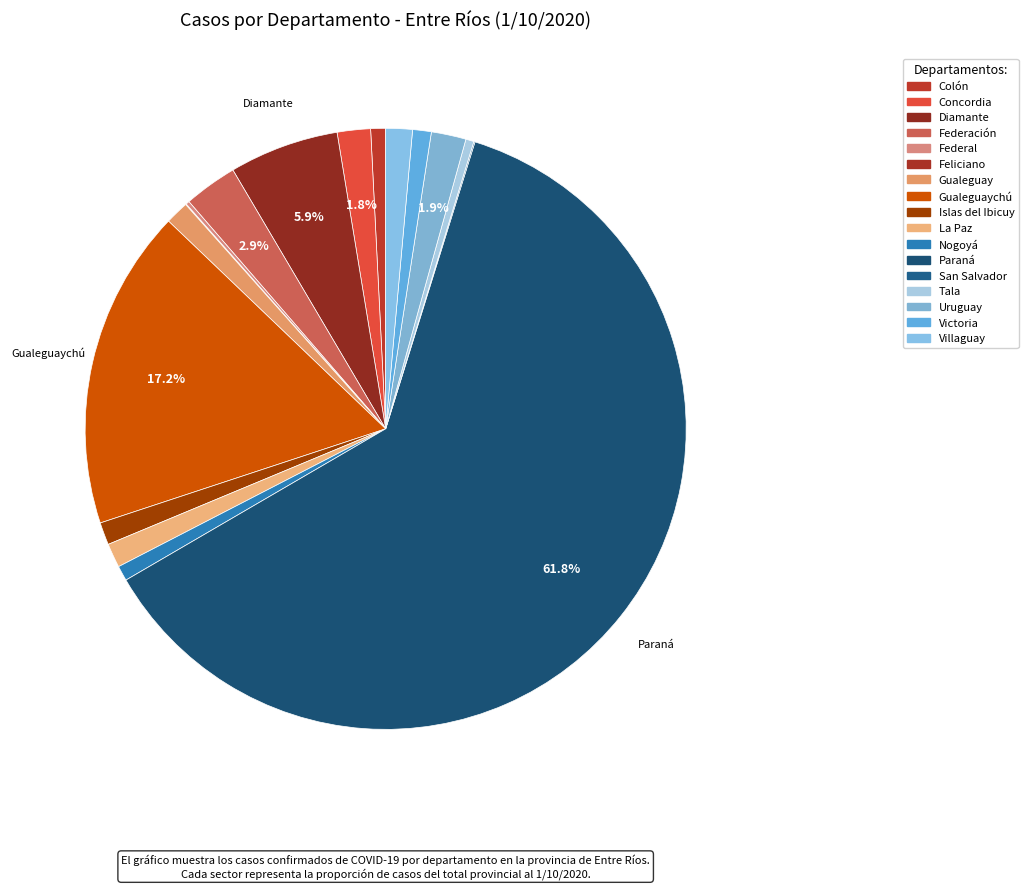

Count the number of slices in the pie.

17